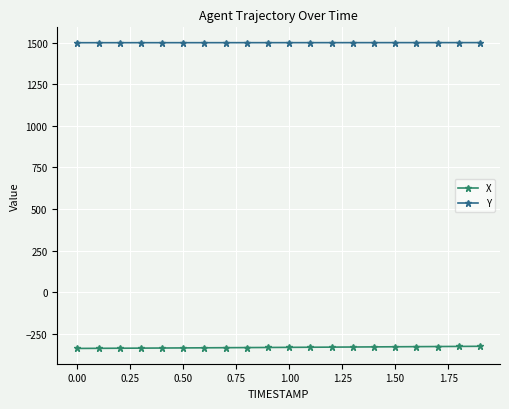

True or false: Y and X cross at least once.

False